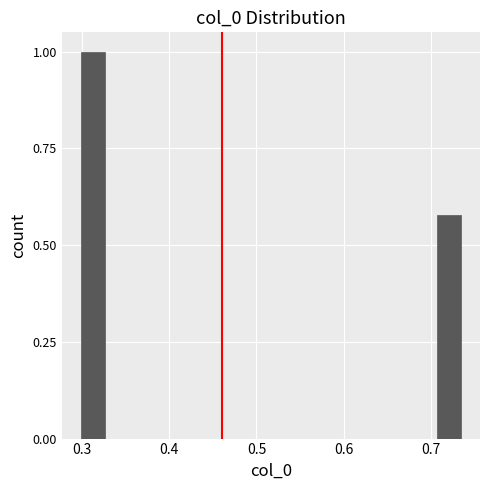

Around what value on the x-axis is the tallest bar? Give the approximate position of its centre, as read against the axis.

0.31